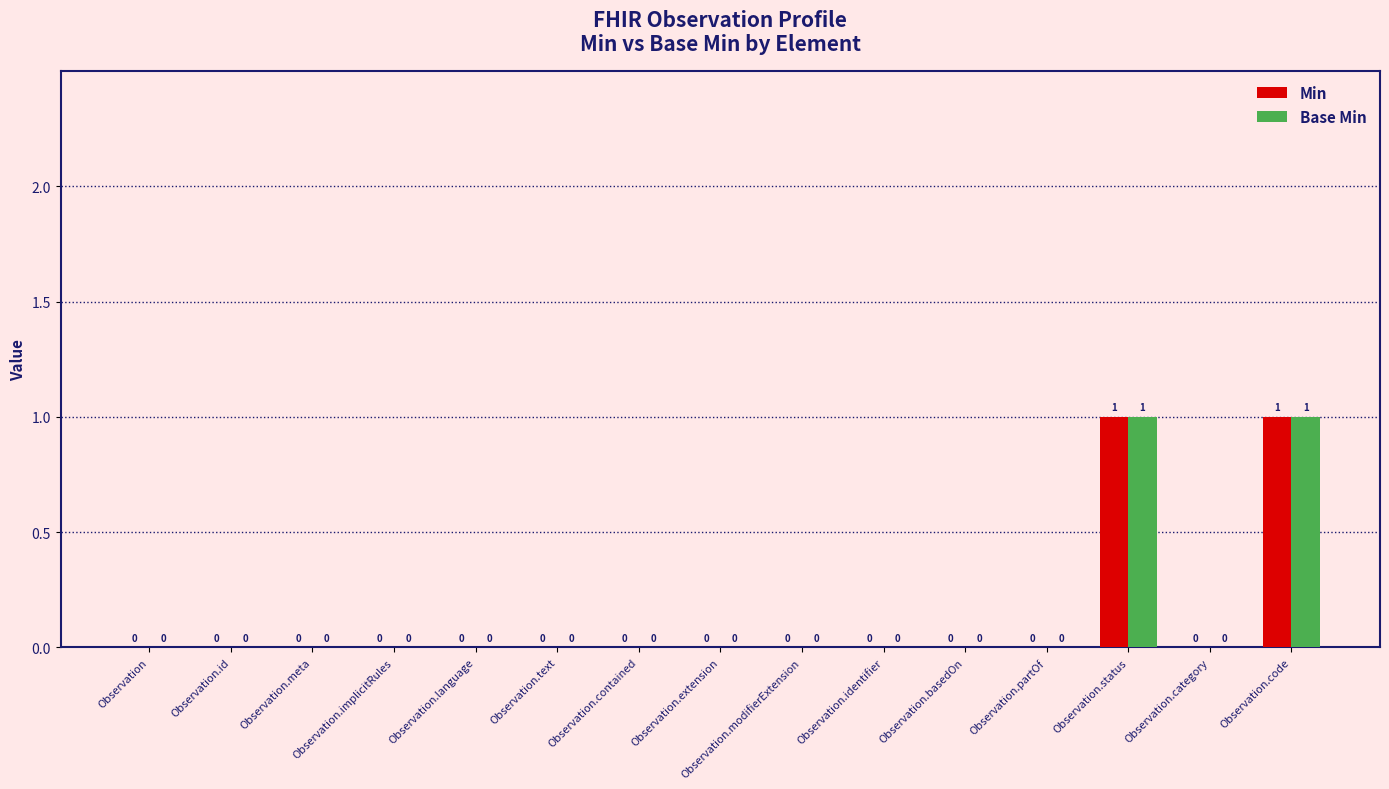

Is it true that Base Min equals 0 at Observation.partOf?

True